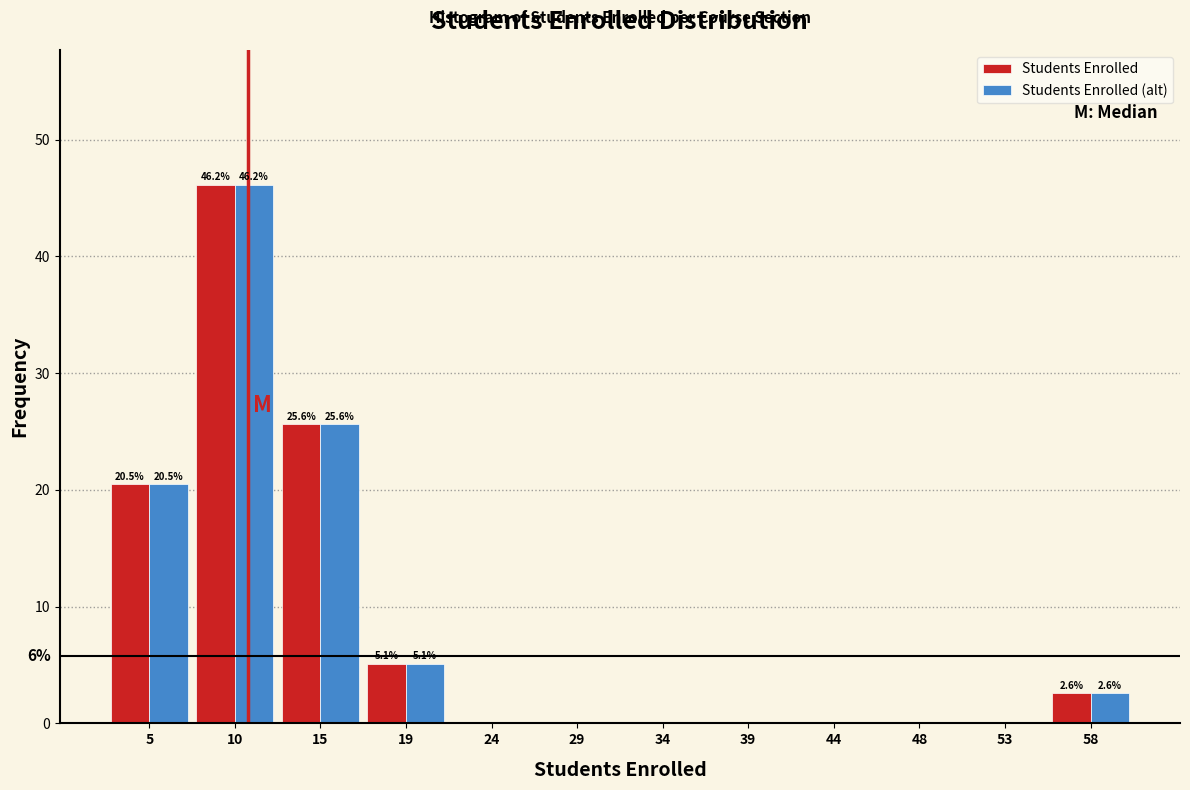

Reading left to right, transcribe all the data shown in this chart.

Students Enrolled: 5=20.5	10=46.2	15=25.6	19=5.1	24=0.0	29=0.0	34=0.0	39=0.0	44=0.0	48=0.0	53=0.0	58=2.6
Students Enrolled (alt): 5=20.5	10=46.2	15=25.6	19=5.1	24=0.0	29=0.0	34=0.0	39=0.0	44=0.0	48=0.0	53=0.0	58=2.6